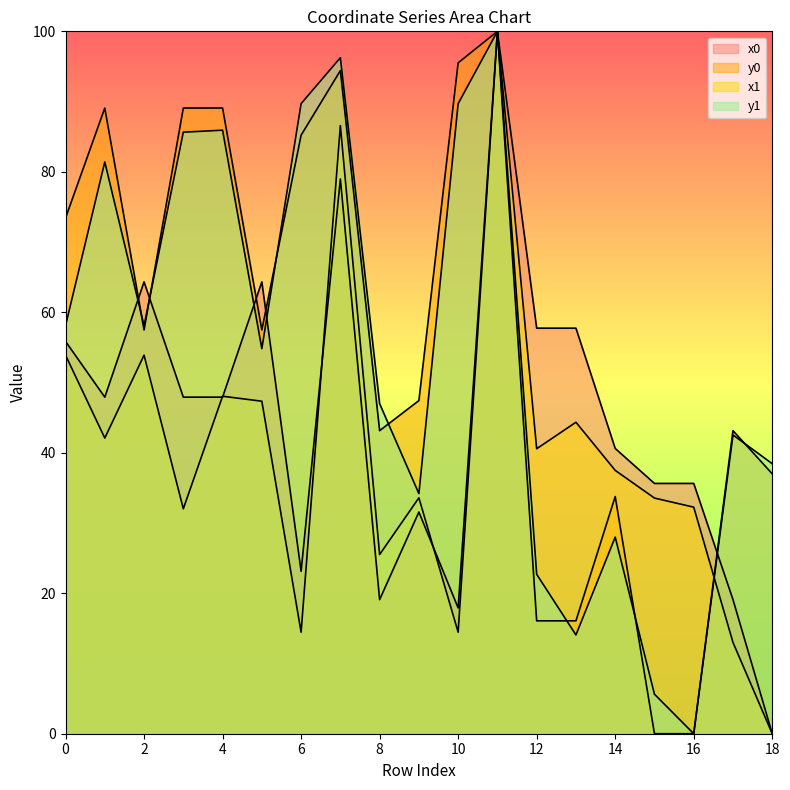

What is the total value across all series at 18?

75.4